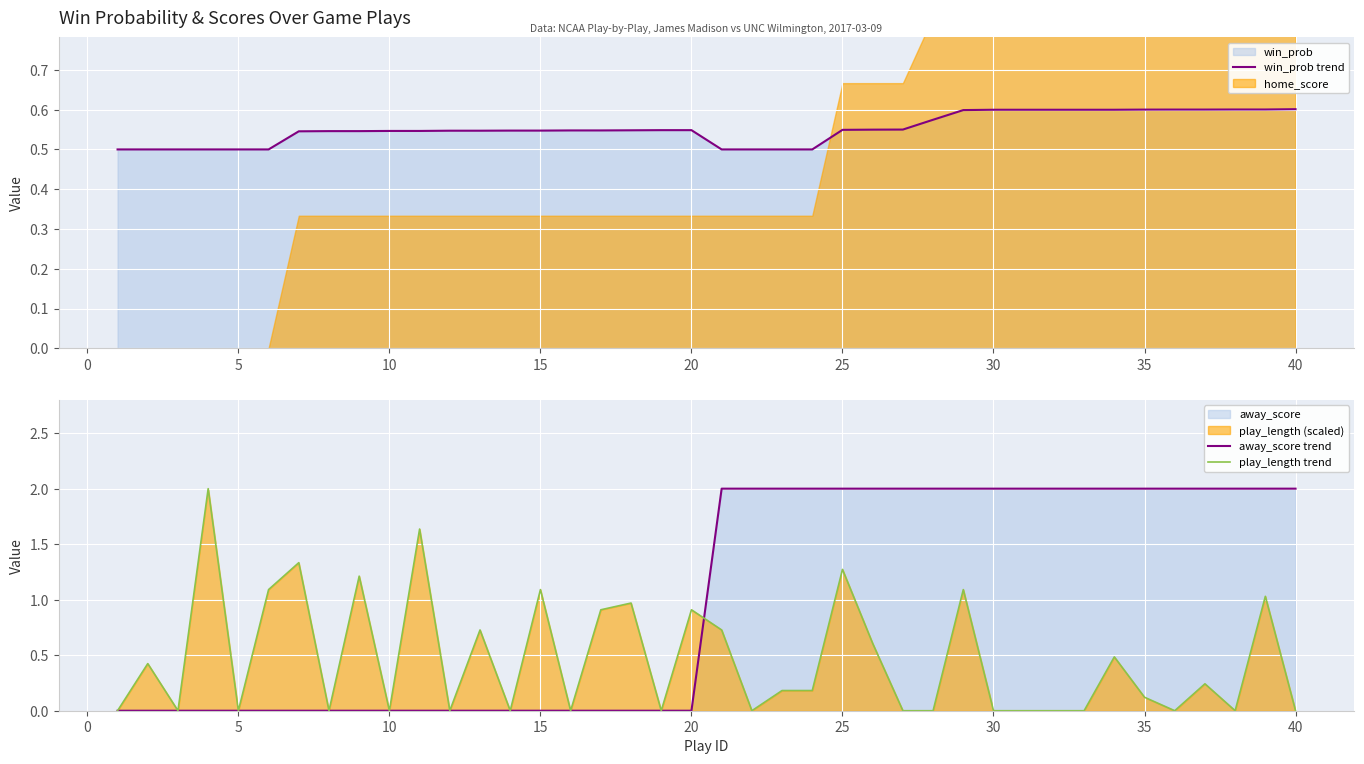

What is the difference between the maximum and second lowest values in the away_score trend series?

2.0